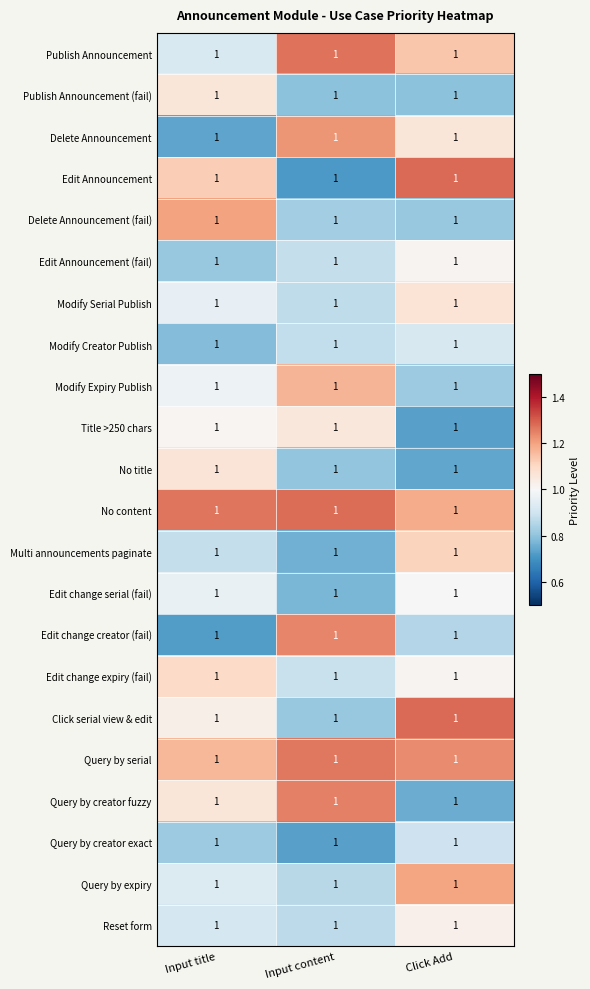

Reading left to right, list all the values displayed in this chart.

Publish Announcement: Input title=1.0	Input content=1.0	Click Add=1.0
Publish Announcement (fail): Input title=1.0	Input content=1.0	Click Add=1.0
Delete Announcement: Input title=1.0	Input content=1.0	Click Add=1.0
Edit Announcement: Input title=1.0	Input content=1.0	Click Add=1.0
Delete Announcement (fail): Input title=1.0	Input content=1.0	Click Add=1.0
Edit Announcement (fail): Input title=1.0	Input content=1.0	Click Add=1.0
Modify Serial Publish: Input title=1.0	Input content=1.0	Click Add=1.0
Modify Creator Publish: Input title=1.0	Input content=1.0	Click Add=1.0
Modify Expiry Publish: Input title=1.0	Input content=1.0	Click Add=1.0
Title >250 chars: Input title=1.0	Input content=1.0	Click Add=1.0
No title: Input title=1.0	Input content=1.0	Click Add=1.0
No content: Input title=1.0	Input content=1.0	Click Add=1.0
Multi announcements paginate: Input title=1.0	Input content=1.0	Click Add=1.0
Edit change serial (fail): Input title=1.0	Input content=1.0	Click Add=1.0
Edit change creator (fail): Input title=1.0	Input content=1.0	Click Add=1.0
Edit change expiry (fail): Input title=1.0	Input content=1.0	Click Add=1.0
Click serial view & edit: Input title=1.0	Input content=1.0	Click Add=1.0
Query by serial: Input title=1.0	Input content=1.0	Click Add=1.0
Query by creator fuzzy: Input title=1.0	Input content=1.0	Click Add=1.0
Query by creator exact: Input title=1.0	Input content=1.0	Click Add=1.0
Query by expiry: Input title=1.0	Input content=1.0	Click Add=1.0
Reset form: Input title=1.0	Input content=1.0	Click Add=1.0